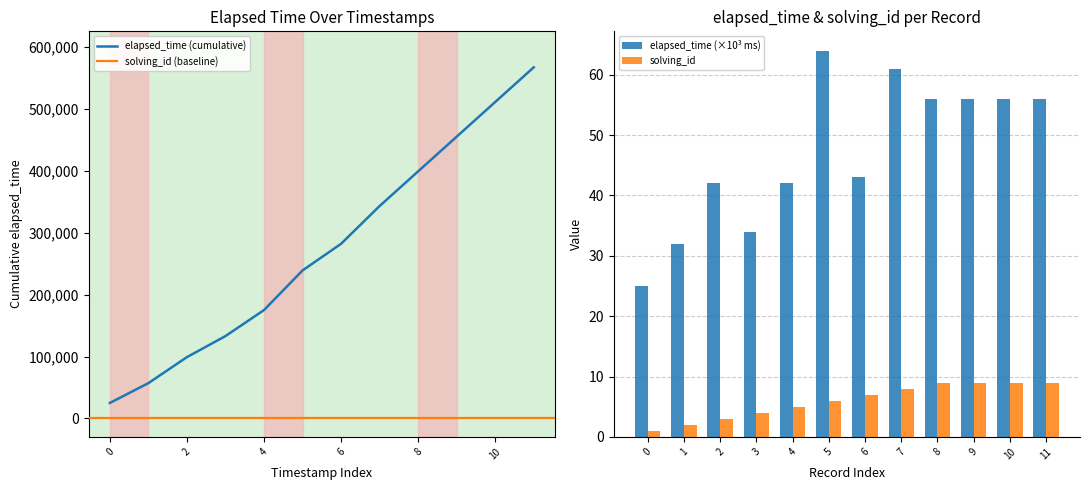

The value of elapsed_time (×10³ ms) at 7 is 14. True or false?

False